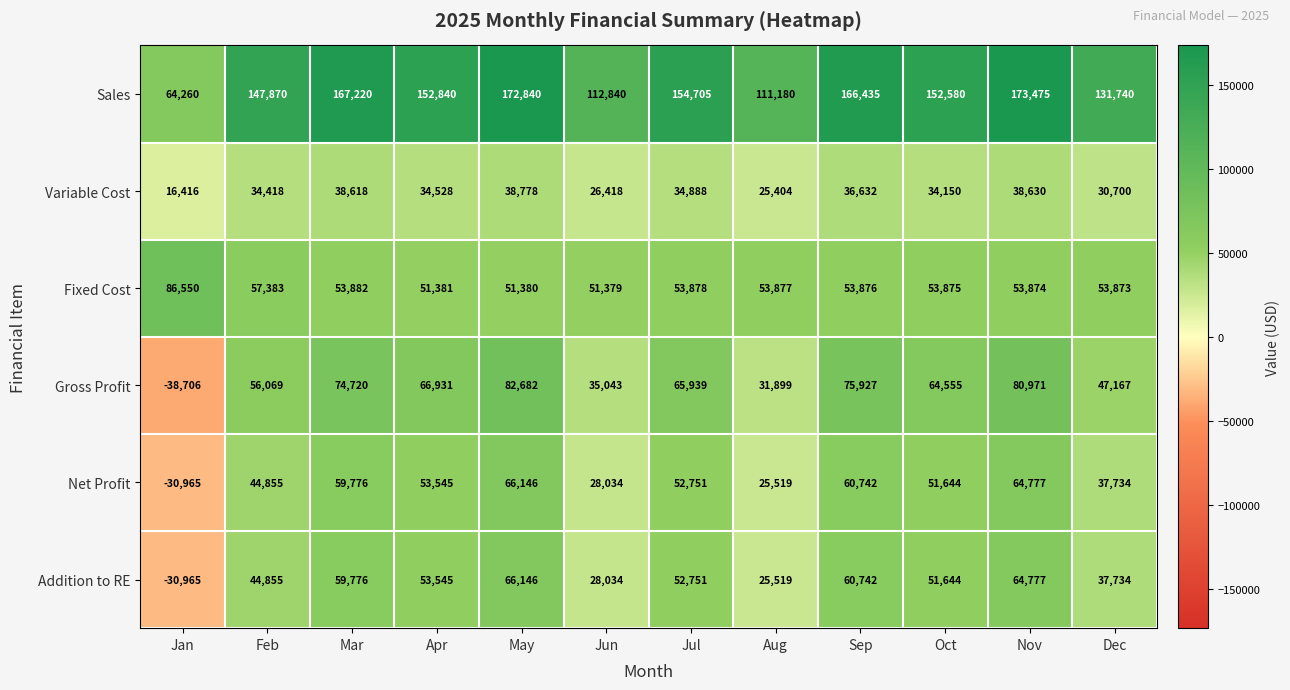

True or false: Addition to RE has a value of 51644 at Oct.

True